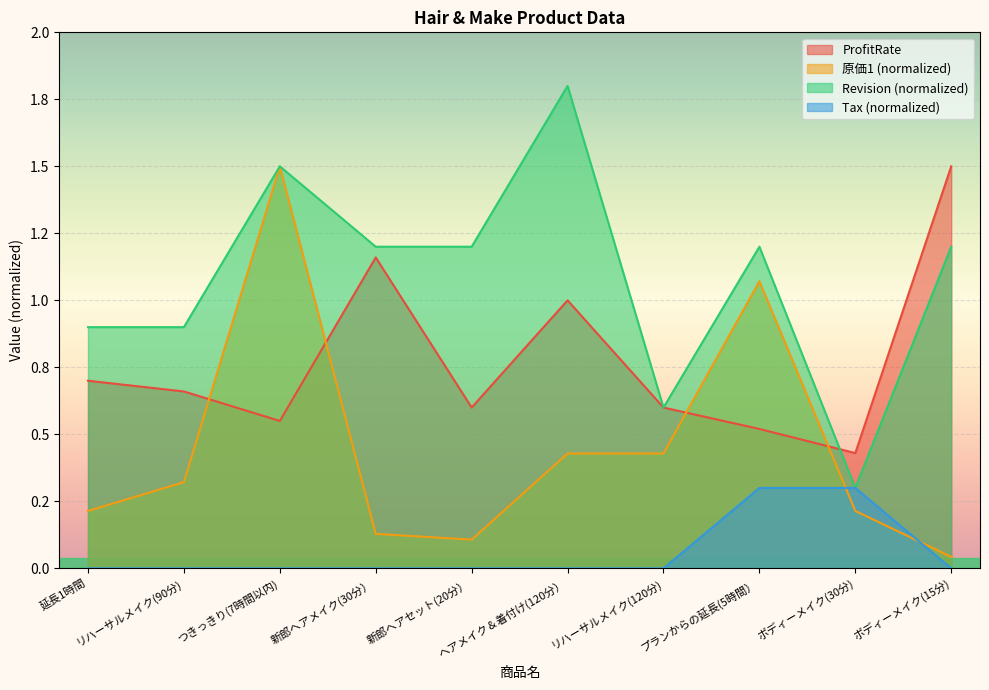

At which category does 原価1 reach its first local peak?

つきっきり(7時間以内)